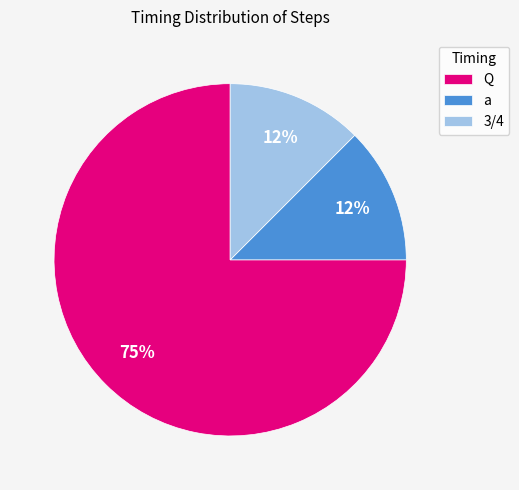

To the nearest percent, what is the average slice percentage?

33%